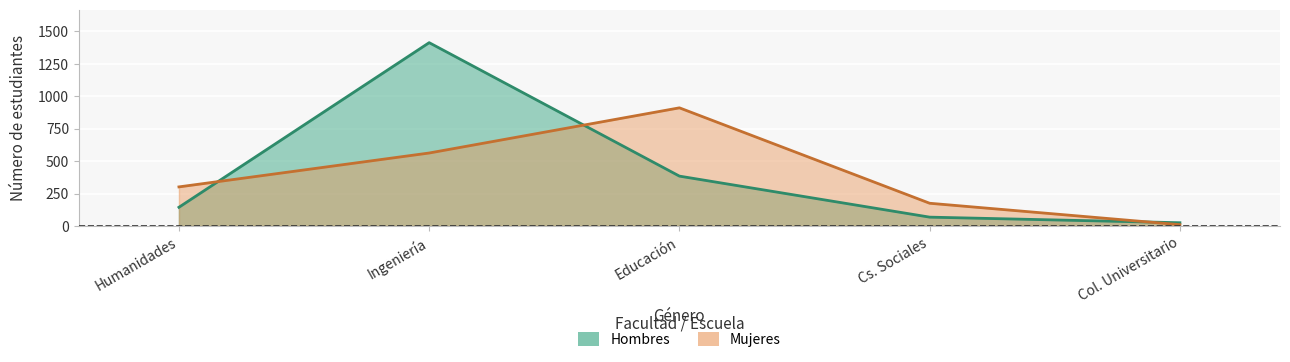

Reading left to right, transcribe all the data shown in this chart.

Hombres: 144	1412	384	68	25
Mujeres: 301	562	910	175	10